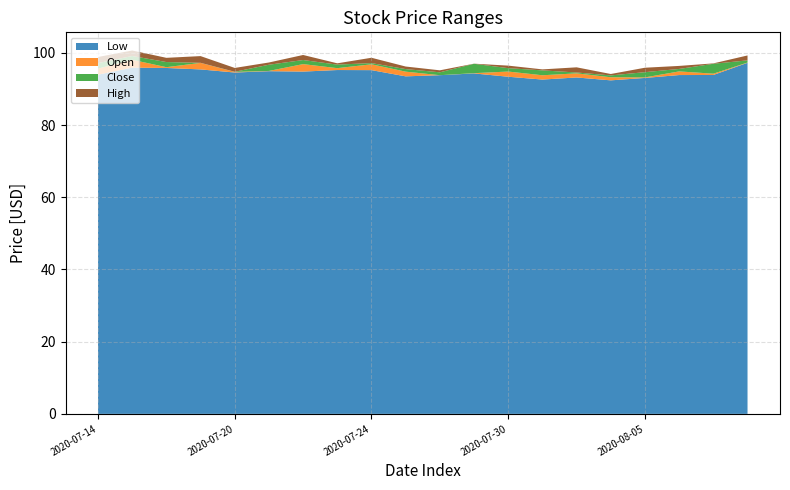

Reading left to right, what are all the values shown in this chart?

Low: 94.0	95.9	95.8	95.4	94.6	94.9	94.8	95.3	95.2	93.5	93.8	94.3	93.4	92.6	93.2	92.4	93.1	93.9	93.9	97.3
Open: 95.7	98.1	96.0	97.2	94.7	95.0	96.9	95.8	96.8	94.8	93.8	94.4	94.8	93.8	94.3	93.3	93.2	94.9	94.2	97.3
Close: 95.5	97.0	97.2	95.5	94.6	96.7	96.0	96.2	95.6	94.2	94.6	96.9	94.3	94.0	93.4	92.9	94.5	94.5	96.6	97.9
High: 97.2	98.5	98.4	97.3	95.7	97.3	97.4	96.6	97.0	94.9	95.2	97.0	95.0	94.2	94.9	93.3	95.8	95.4	96.7	99.2